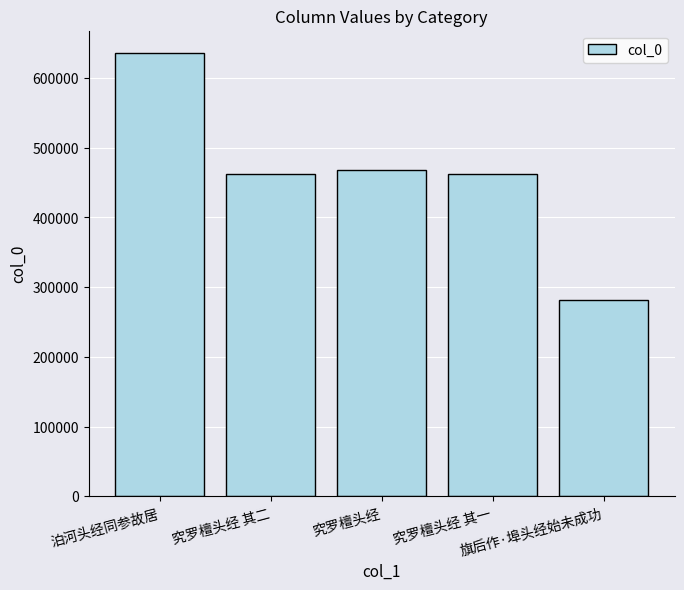

What is the label of the 1st bar from the left?

泊河头经同参故居